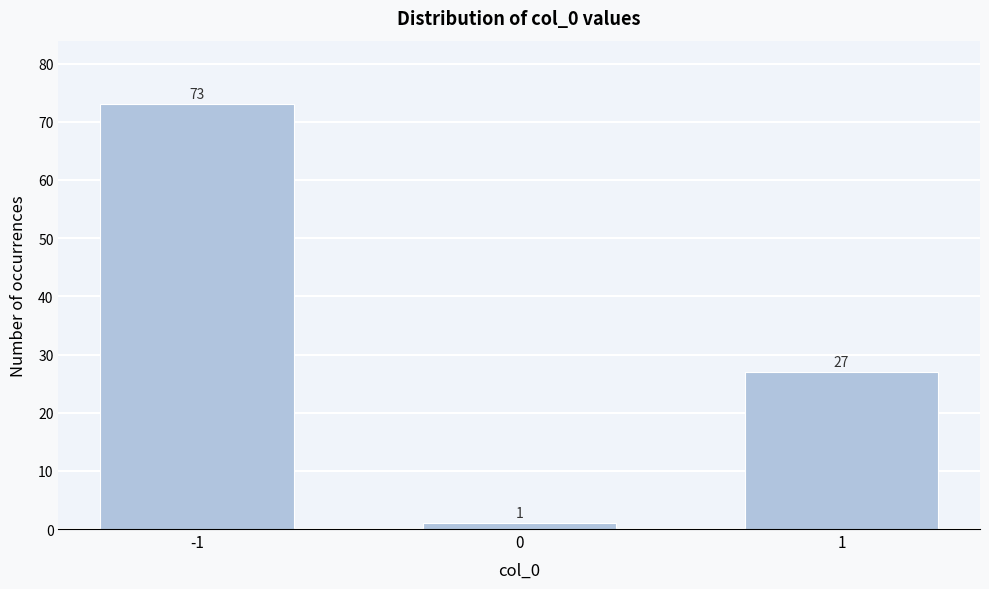

Reading left to right, list all the values displayed in this chart.

-1=73	0=1	1=27